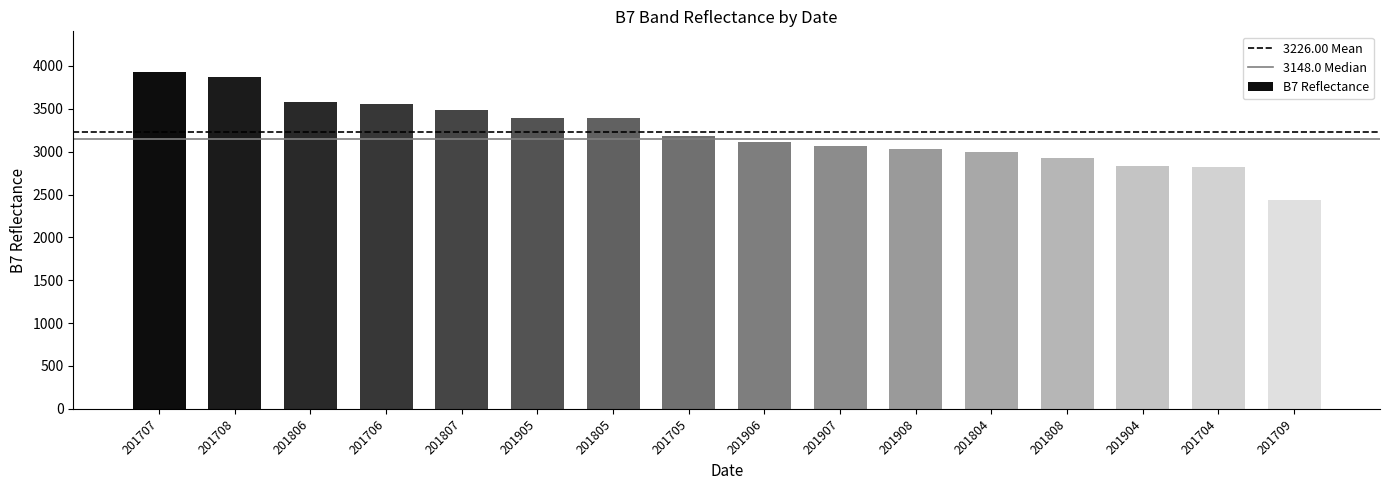

What is the value of the 3rd bar from the left?

3580